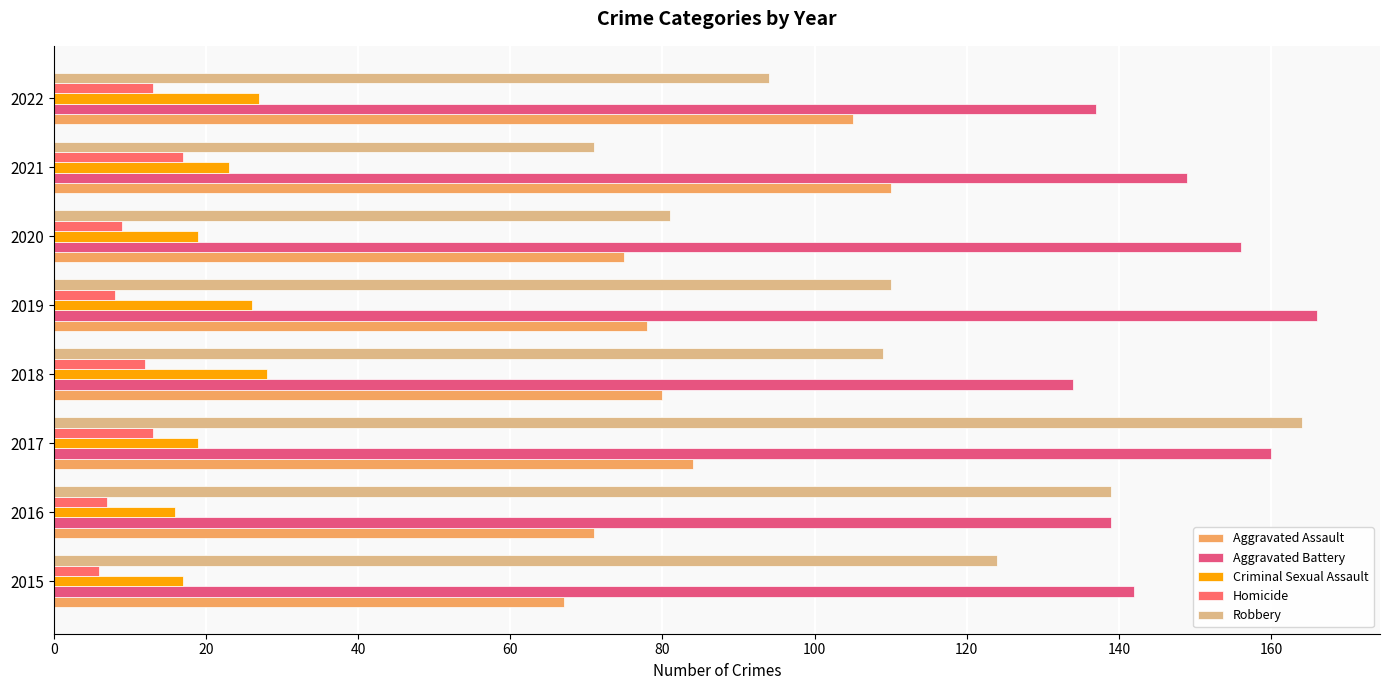

Which category has the highest value across all series?

2019